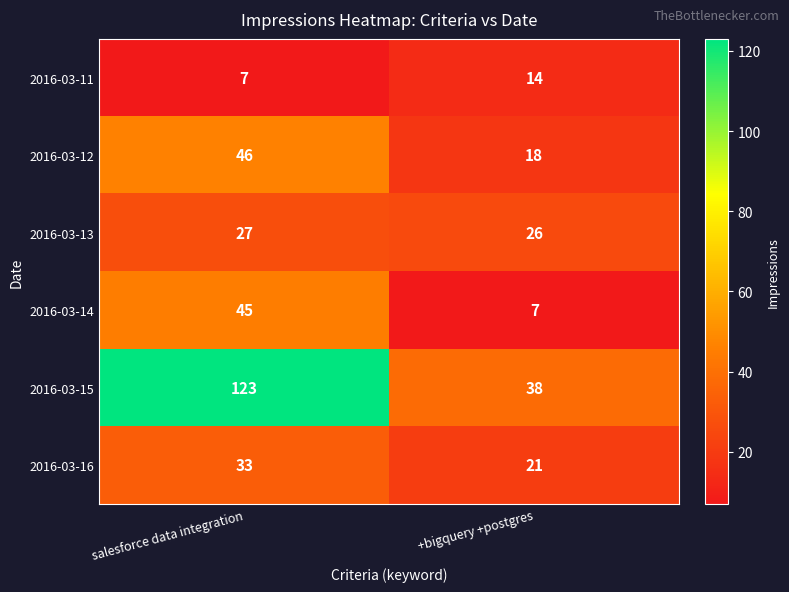

Reading left to right, transcribe all the data shown in this chart.

2016-03-11: 7	14
2016-03-12: 46	18
2016-03-13: 27	26
2016-03-14: 45	7
2016-03-15: 123	38
2016-03-16: 33	21